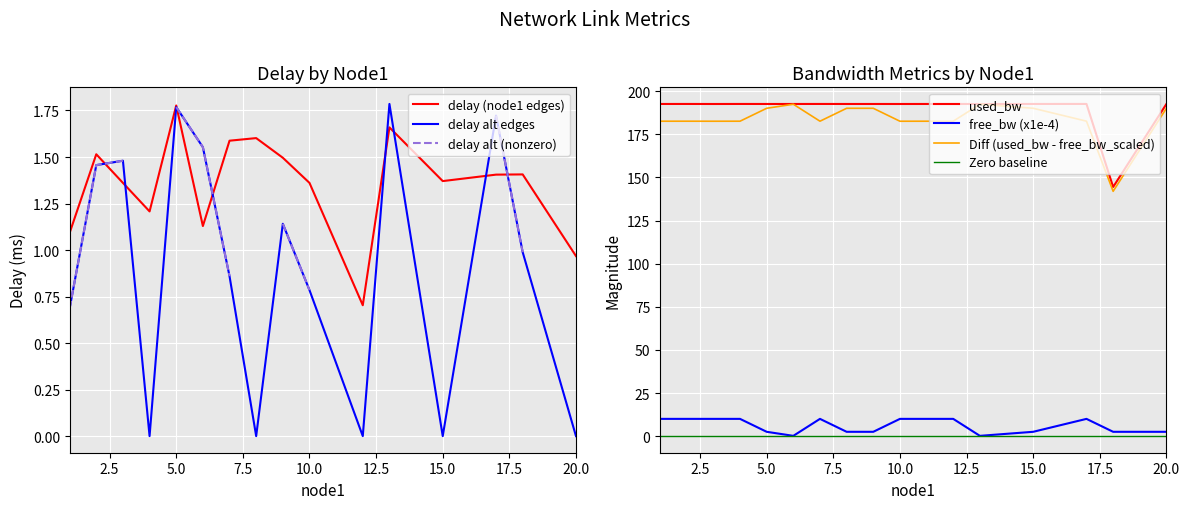

What is the lowest value of the delay (node1 edges) series?

0.7